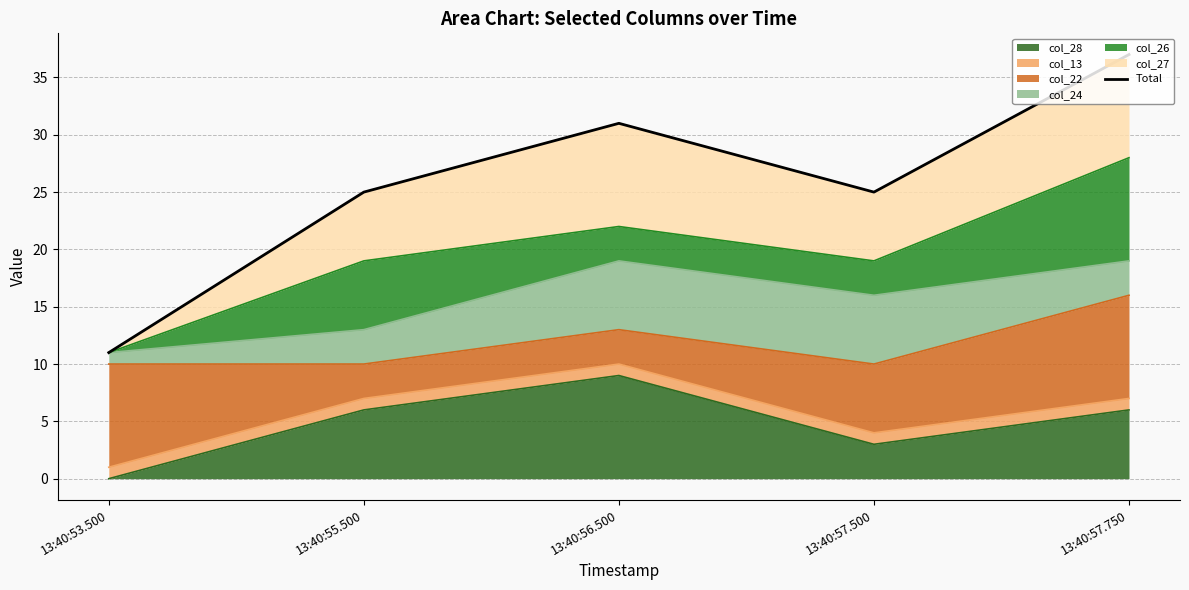

Count the values in the range 25 to 31.

3